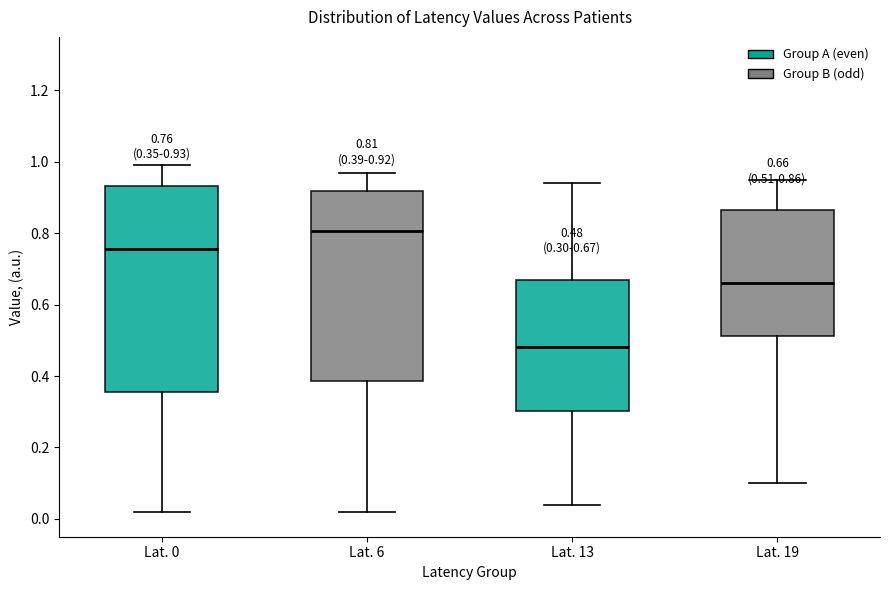

Which box has the lowest median line?

Lat. 13